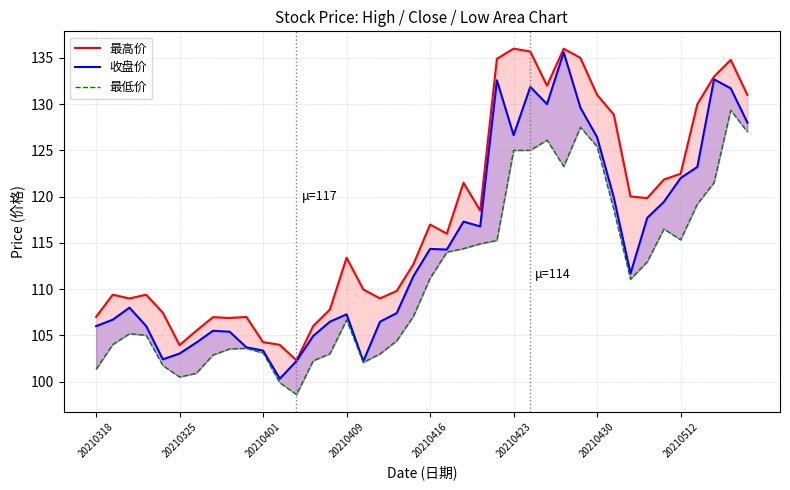

List the series in order of their peak value, lowest first.

最低价, 收盘价, 最高价